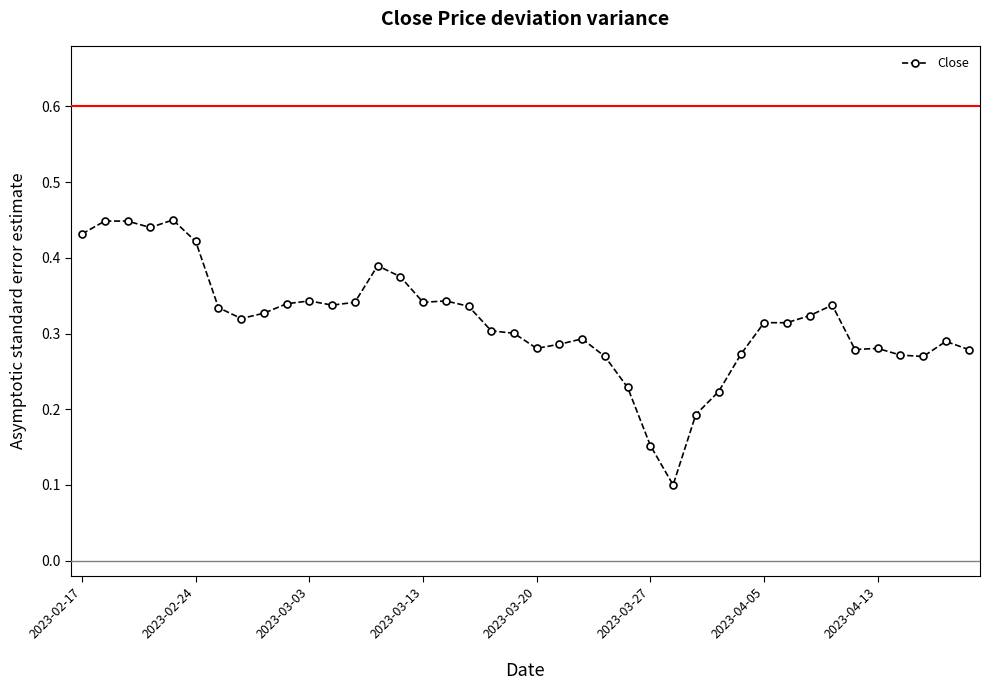

True or false: the data has more than 0 interior local peaks.

True